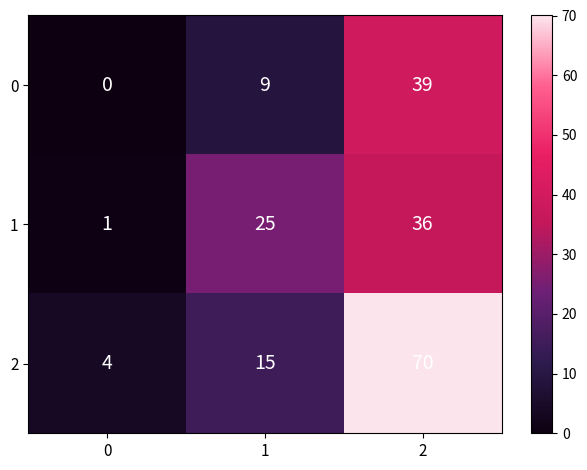

What is the maximum value shown in the chart?

70